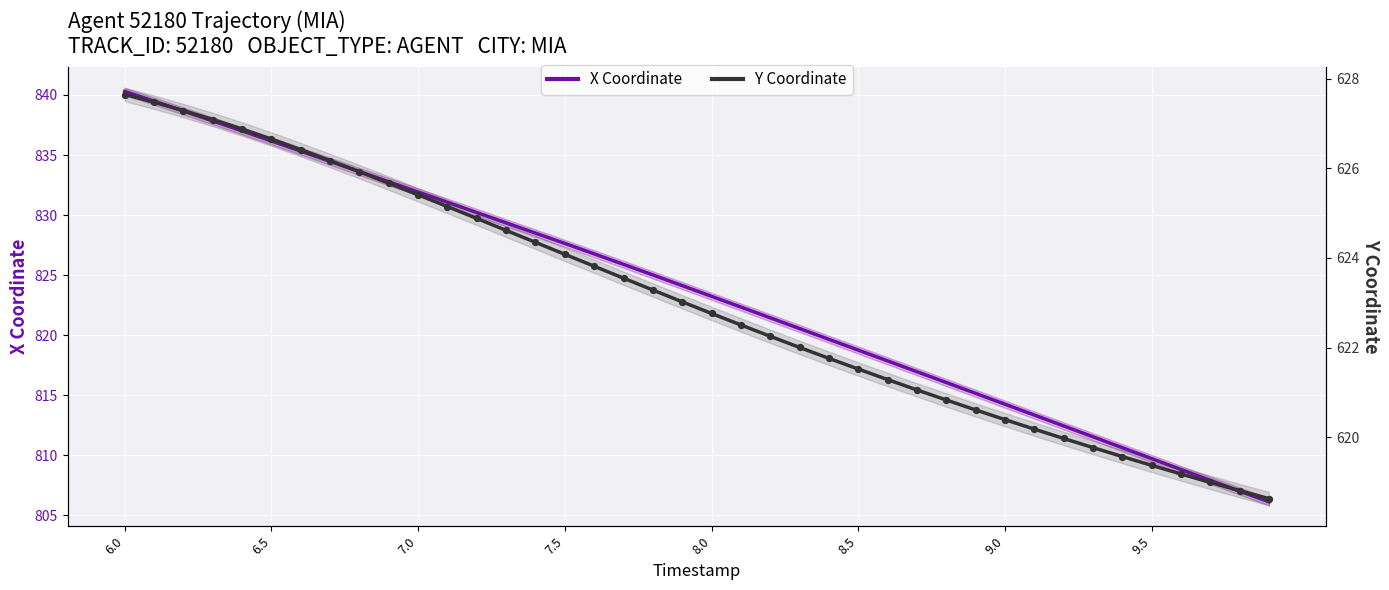

Which series has the largest total across all categories?

X Coordinate